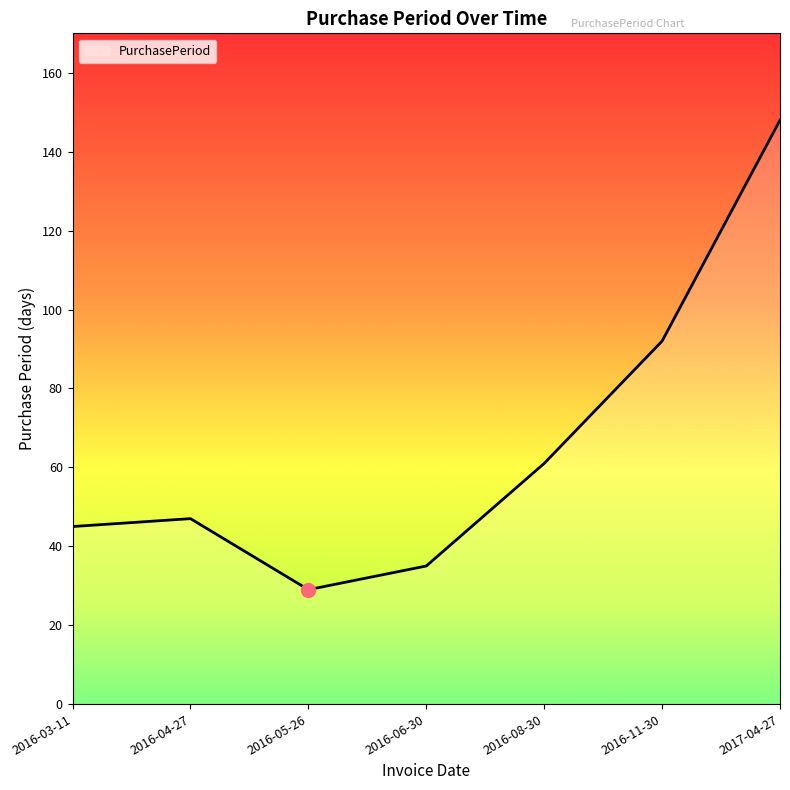

What is the change in value from 2016-03-11 to 2016-11-30?

+47